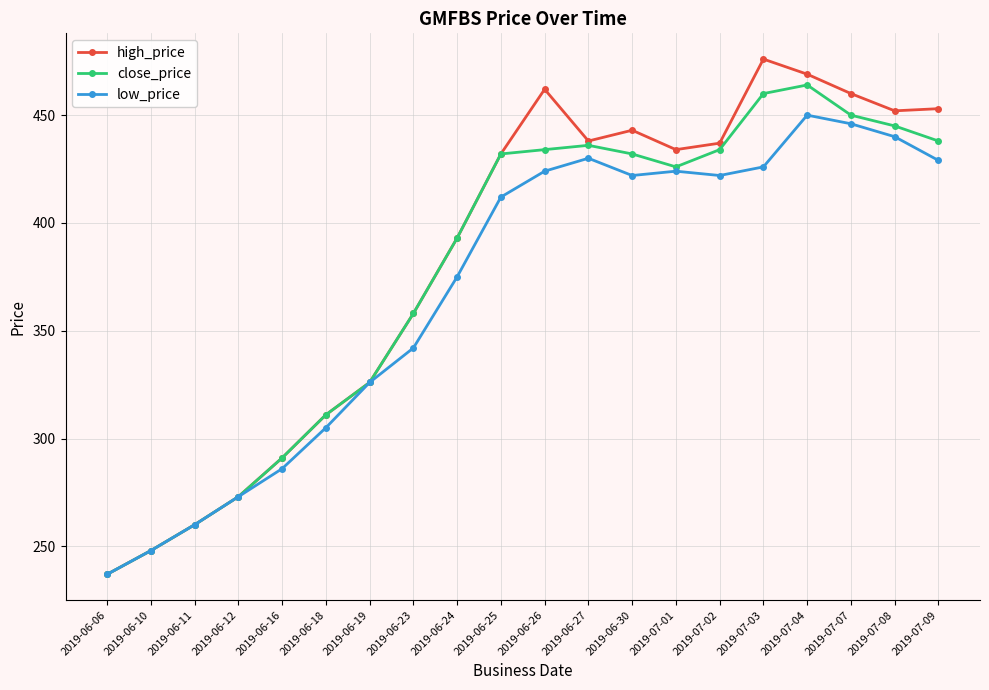

Rank the series by their maximum value, from highest to lowest.

high_price, close_price, low_price